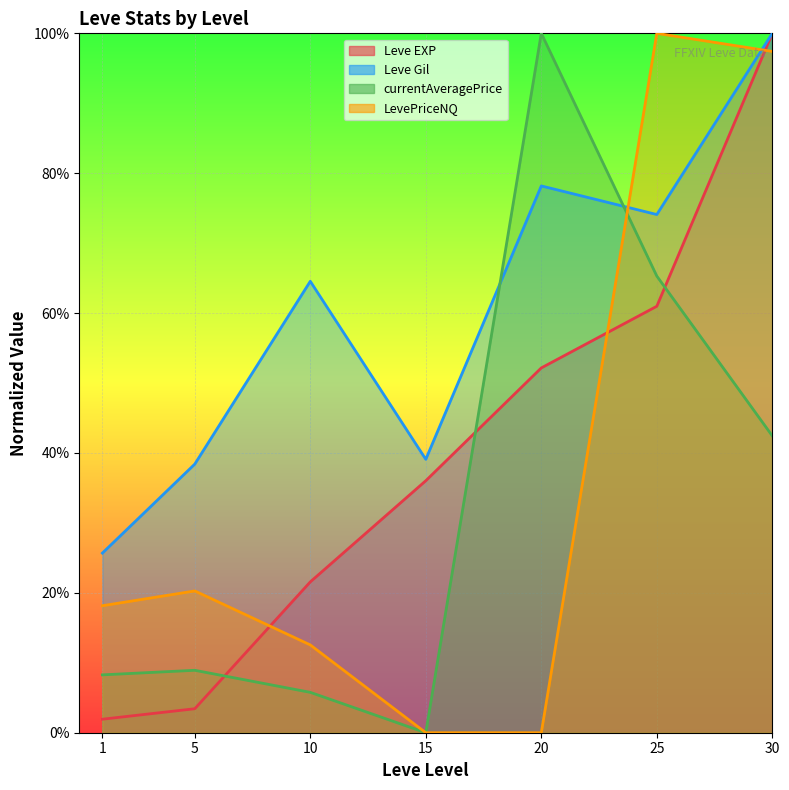

True or false: Leve EXP and LevePriceNQ cross at least once.

True